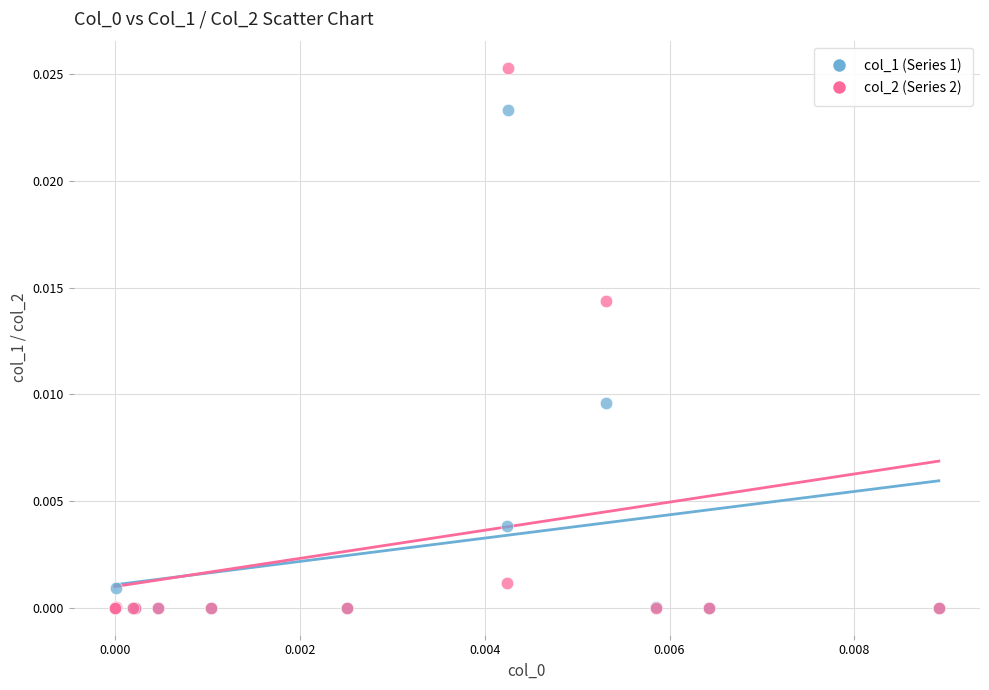

Which series contains the highest Y value?

col_2 (Series 2)